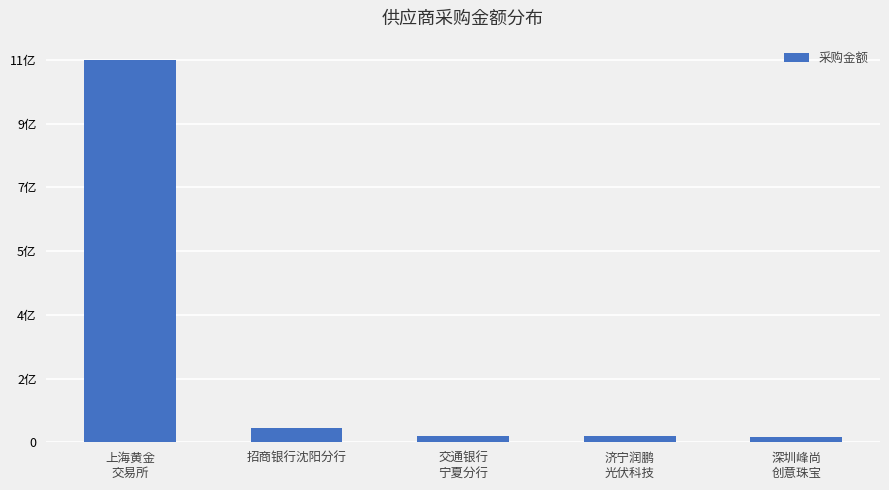

Is it true that the value at 济宁润鹏
光伏科技 is 16418803.4?

True